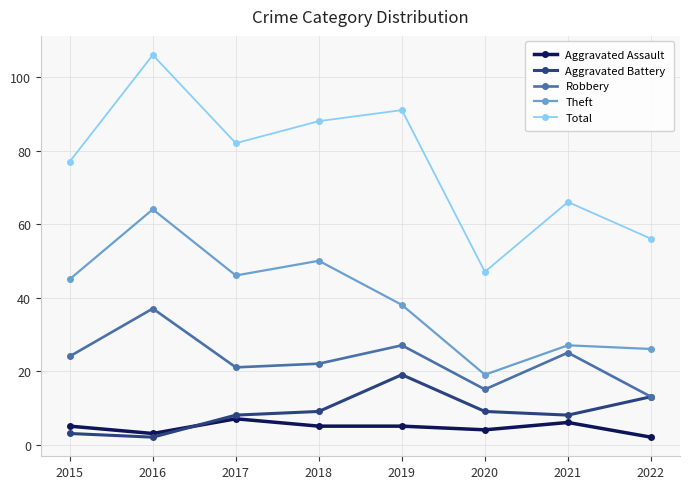

Where is the first local maximum for Aggravated Battery?

2019